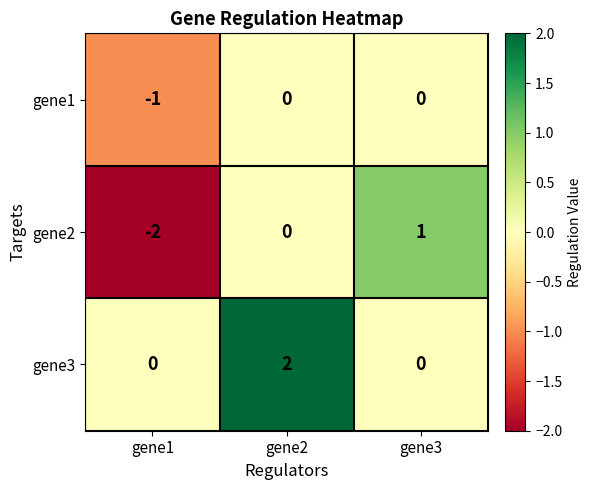

Which series has the widest spread of values?

gene2